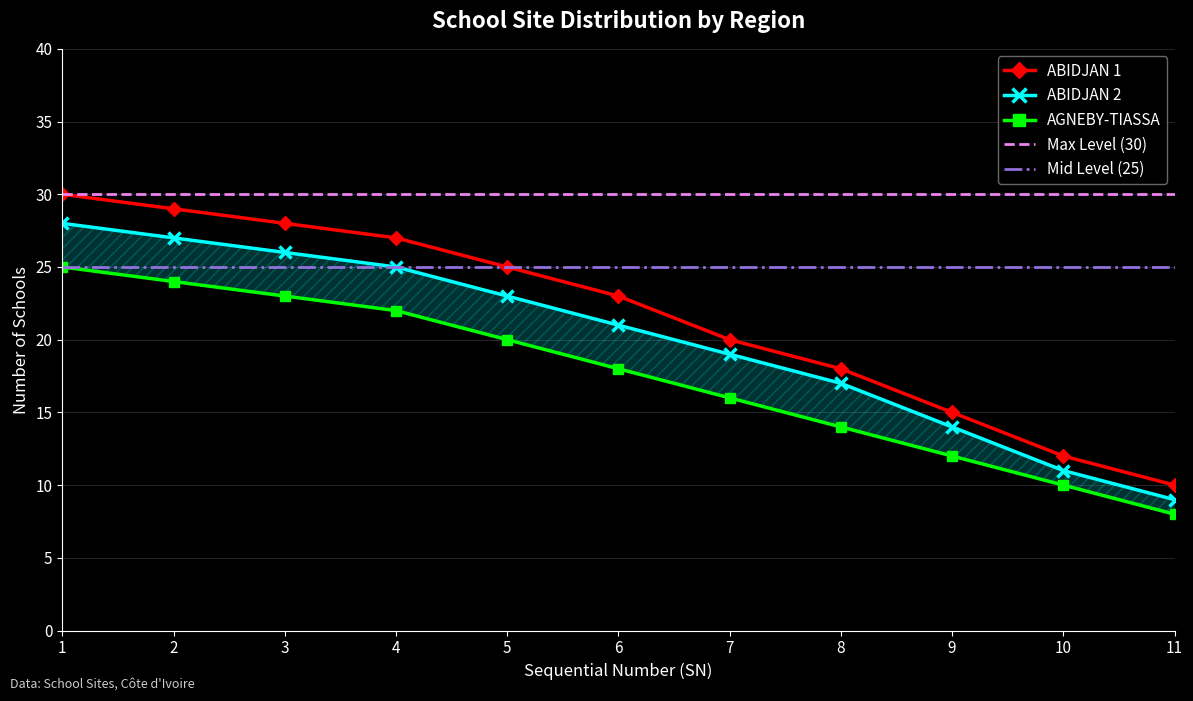

Which has a higher value, 9 or 2?

2